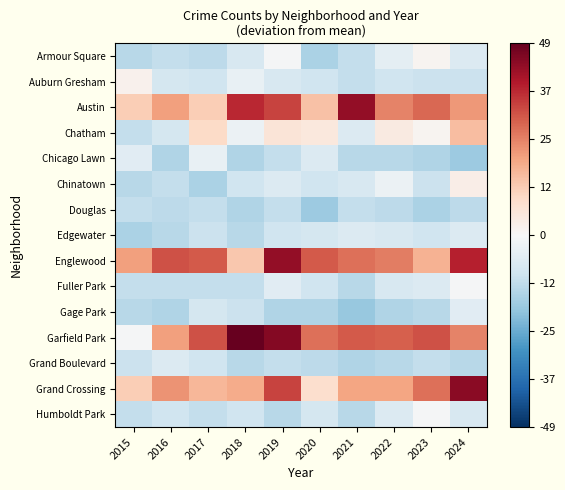

Reading left to right, what are all the values shown in this chart?

Armour Square: 2015=-13.8	2016=-11.8	2017=-12.8	2018=-7.8	2019=-0.8	2020=-15.8	2021=-11.8	2022=-4.8	2023=1.2	2024=-6.8
Auburn Gresham: 2015=2.2	2016=-8.8	2017=-9.8	2018=-3.8	2019=-7.8	2020=-9.8	2021=-11.8	2022=-9.8	2023=-10.8	2024=-10.8
Austin: 2015=12.2	2016=20.2	2017=12.2	2018=37.2	2019=33.2	2020=14.2	2021=43.2	2022=24.2	2023=28.2	2024=21.2
Chatham: 2015=-11.8	2016=-8.8	2017=9.2	2018=-2.8	2019=6.2	2020=5.2	2021=-6.8	2022=4.2	2023=1.2	2024=15.2
Chicago Lawn: 2015=-5.8	2016=-14.8	2017=-3.8	2018=-14.8	2019=-11.8	2020=-6.8	2021=-13.8	2022=-13.8	2023=-14.8	2024=-17.8
Chinatown: 2015=-13.8	2016=-11.8	2017=-15.8	2018=-9.8	2019=-6.8	2020=-9.8	2021=-7.8	2022=-2.8	2023=-10.8	2024=3.2
Douglas: 2015=-11.8	2016=-12.8	2017=-11.8	2018=-14.8	2019=-11.8	2020=-17.8	2021=-11.8	2022=-12.8	2023=-15.8	2024=-12.8
Edgewater: 2015=-15.8	2016=-13.8	2017=-10.8	2018=-13.8	2019=-9.8	2020=-8.8	2021=-6.8	2022=-7.8	2023=-9.8	2024=-6.8
Englewood: 2015=20.2	2016=31.2	2017=30.2	2018=13.2	2019=43.2	2020=30.2	2021=27.2	2022=25.2	2023=17.2	2024=38.2
Fuller Park: 2015=-11.8	2016=-11.8	2017=-11.8	2018=-11.8	2019=-5.8	2020=-9.8	2021=-13.8	2022=-7.8	2023=-6.8	2024=-0.8
Gage Park: 2015=-13.8	2016=-14.8	2017=-8.8	2018=-10.8	2019=-14.8	2020=-14.8	2021=-18.8	2022=-14.8	2023=-13.8	2024=-5.8
Garfield Park: 2015=-0.8	2016=20.2	2017=31.2	2018=49.2	2019=45.2	2020=27.2	2021=30.2	2022=29.2	2023=31.2	2024=24.2
Grand Boulevard: 2015=-10.8	2016=-6.8	2017=-9.8	2018=-13.8	2019=-11.8	2020=-12.8	2021=-14.8	2022=-13.8	2023=-11.8	2024=-13.8
Grand Crossing: 2015=12.2	2016=22.2	2017=16.2	2018=18.2	2019=33.2	2020=8.2	2021=19.2	2022=19.2	2023=27.2	2024=44.2
Humboldt Park: 2015=-11.8	2016=-9.8	2017=-11.8	2018=-9.8	2019=-13.8	2020=-8.8	2021=-13.8	2022=-6.8	2023=-0.8	2024=-7.8